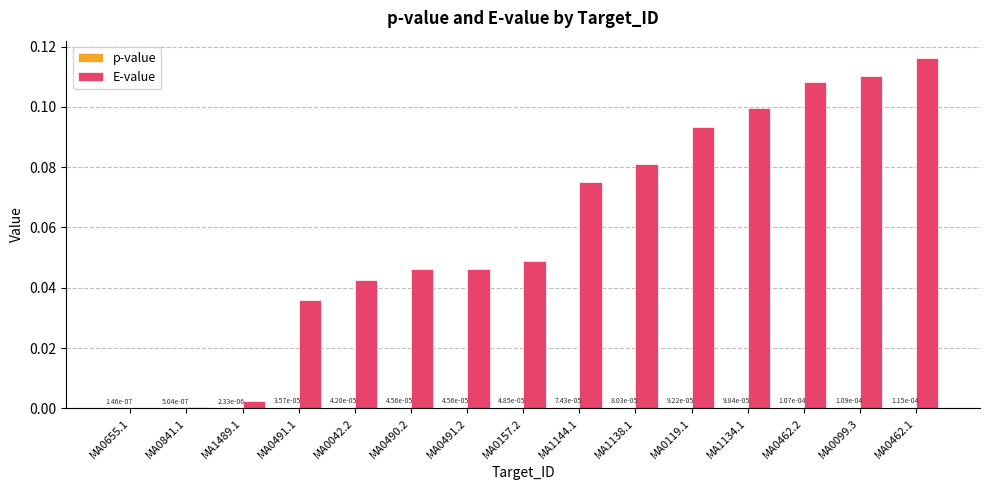

At which category is the sum across all series the highest?

MA0462.1